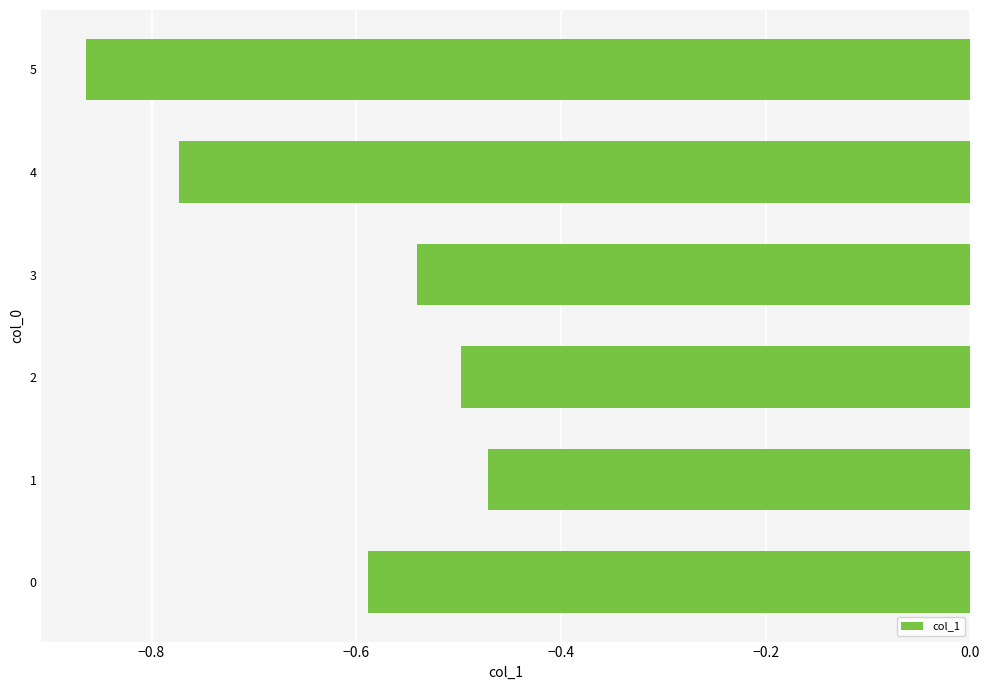

Which category has the highest value across all series?

1